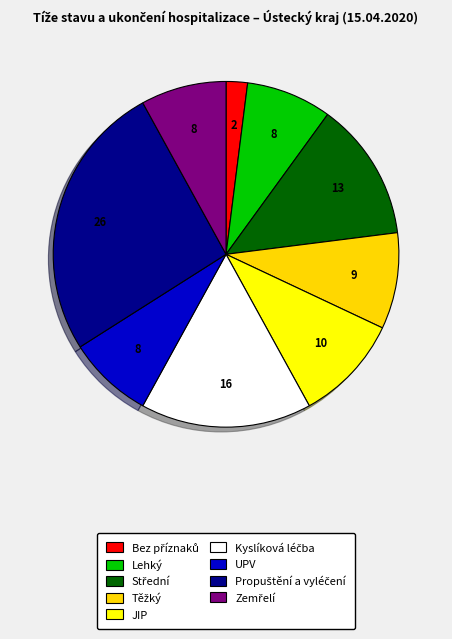

The Lehký slice represents 8% of the pie. True or false?

True